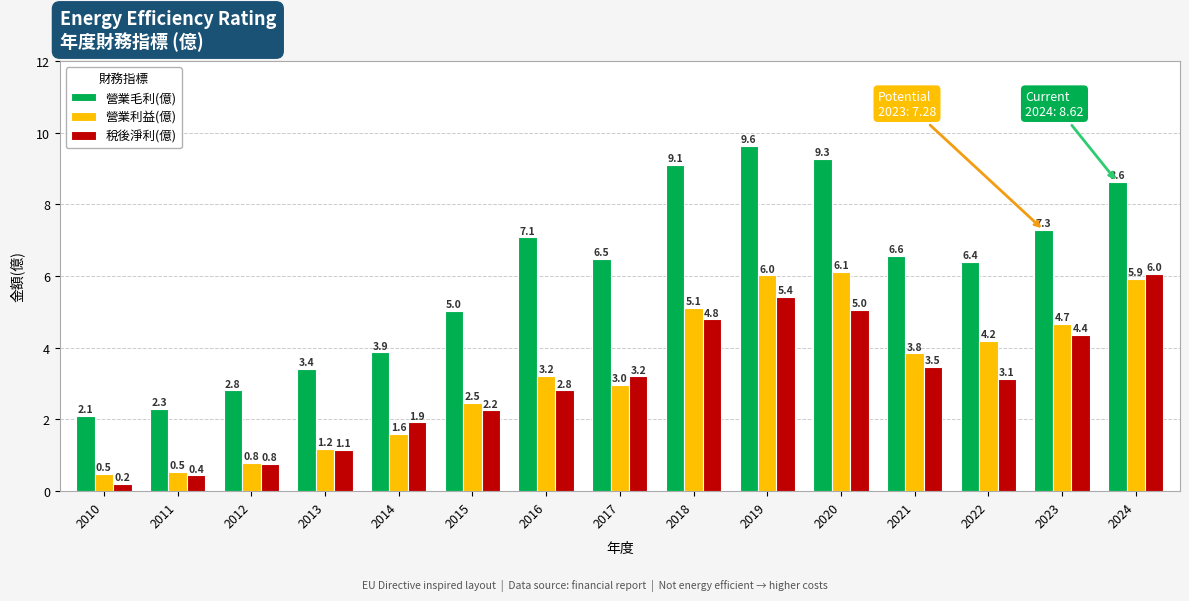

At which label does 營業利益(億) reach its minimum?

2010